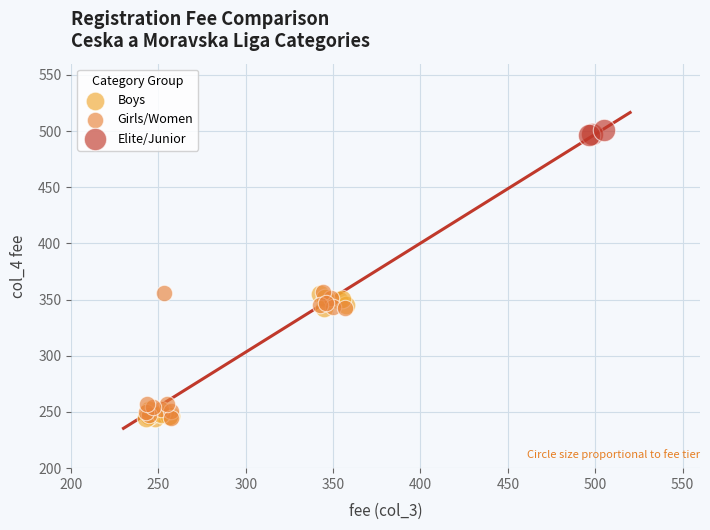

What are all the series names shown in the legend?

Boys, Girls/Women, Elite/Junior